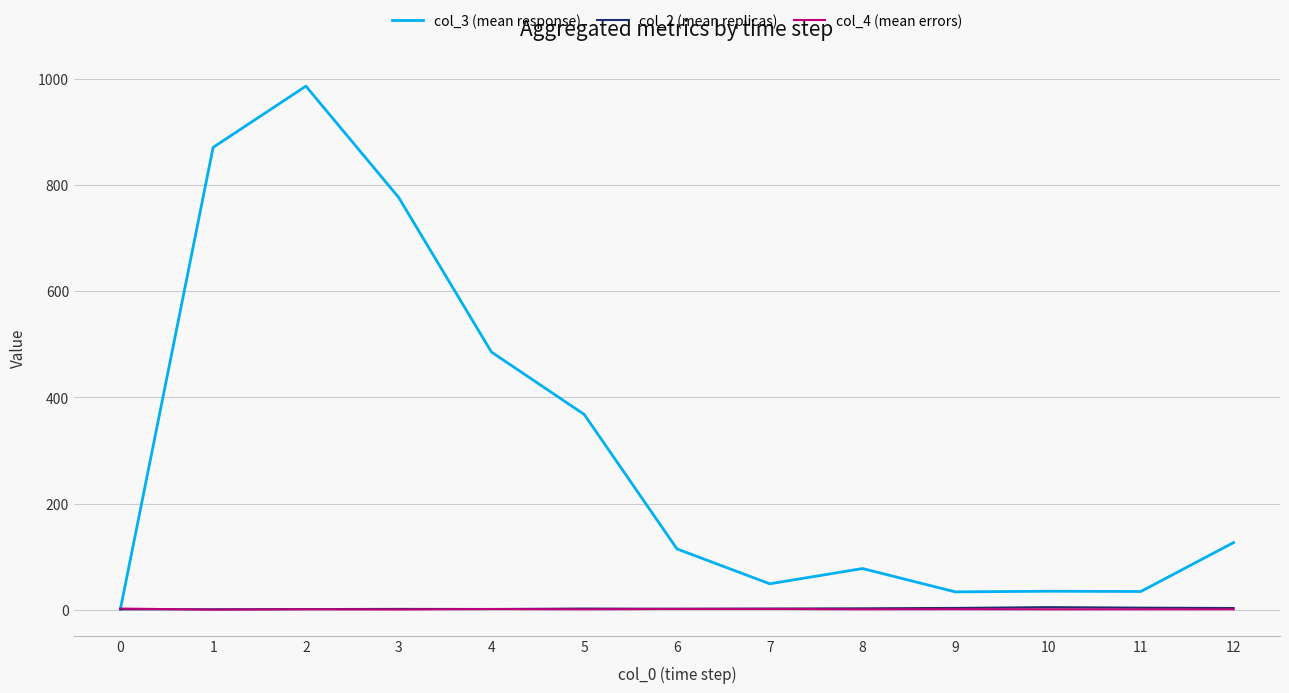

Count the col_4 (mean errors) values in the range 1 to 2.

10